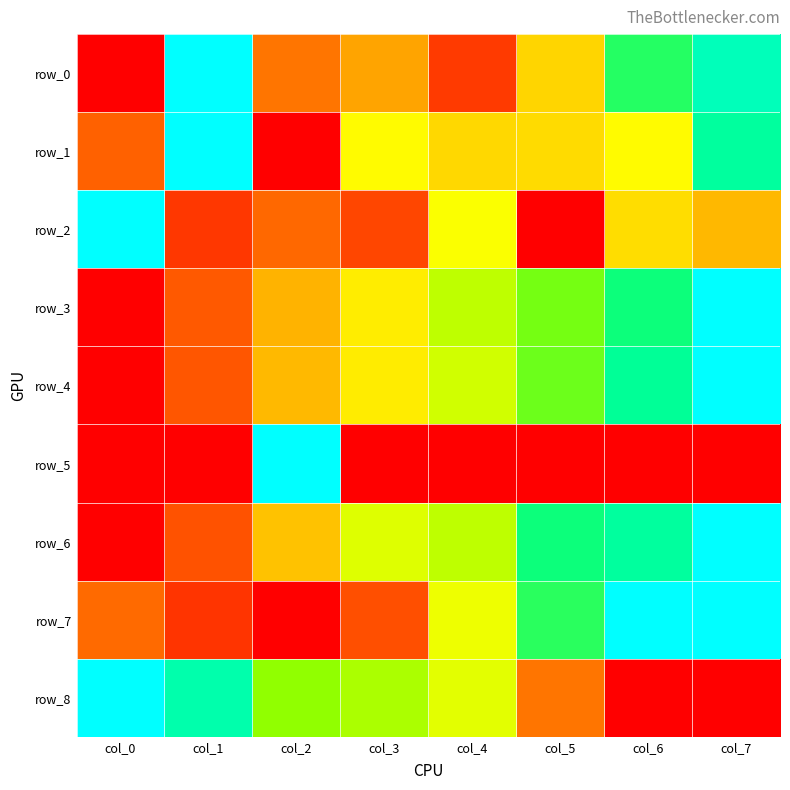

Is it true that row_1 equals 0.8 at col_6?

False